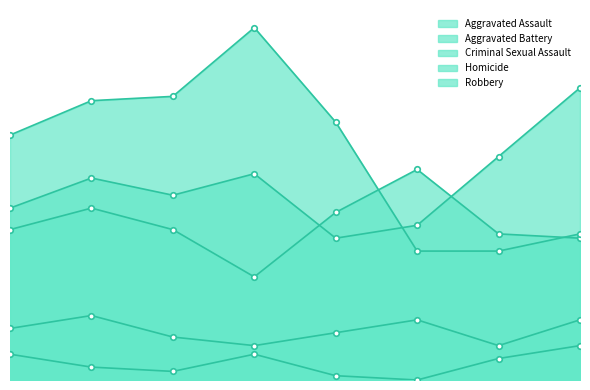

At which category is the sum across all series the highest?

2016